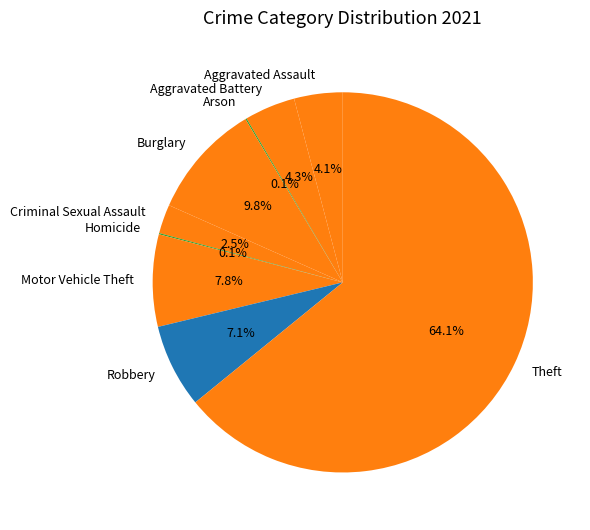

Combined, do Theft and Motor Vehicle Theft account for over 50%?

Yes